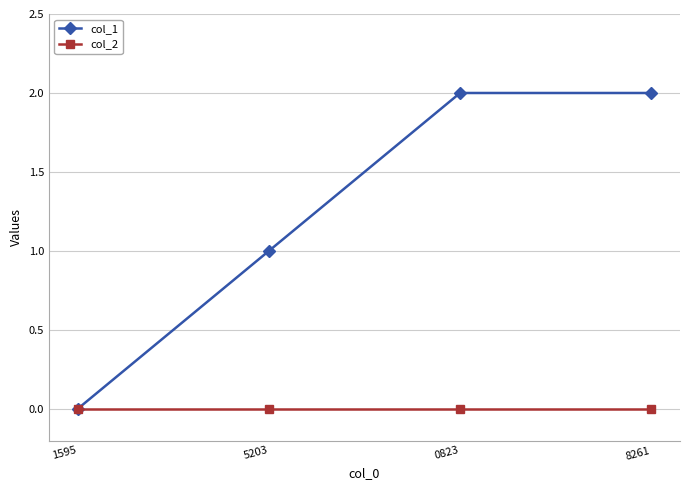

Rank the series by their average value, from highest to lowest.

col_1, col_2